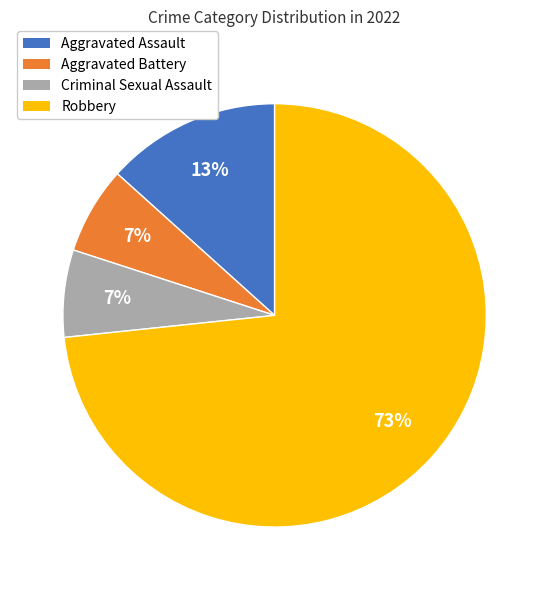

How many slices are in this pie chart?

4